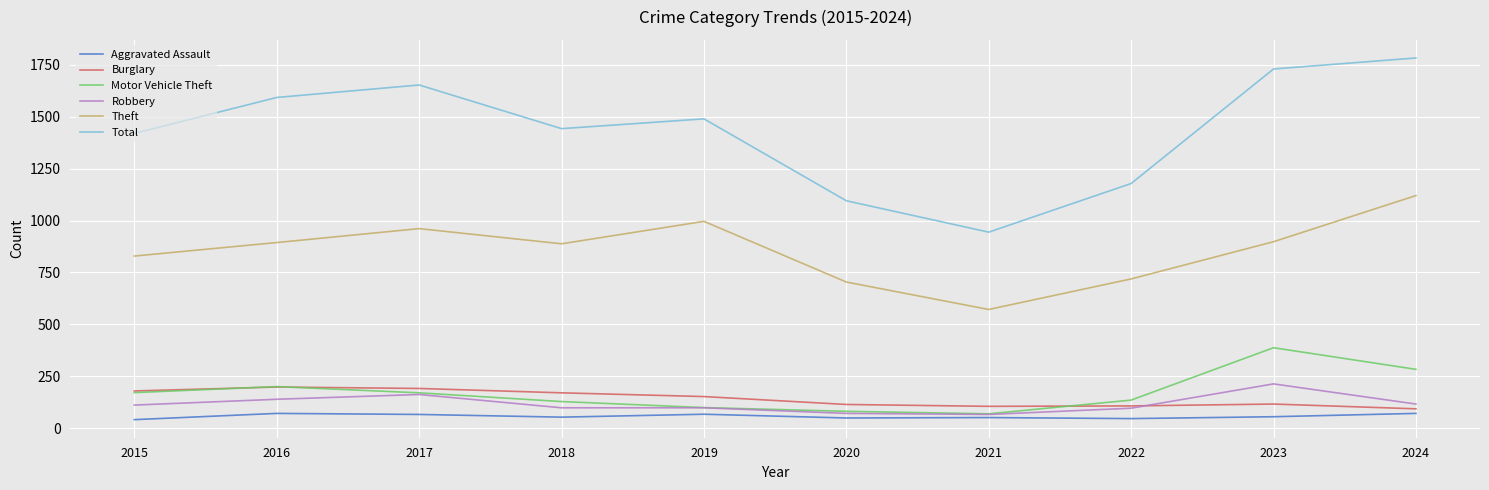

What is the sum of all Motor Vehicle Theft values?

1733